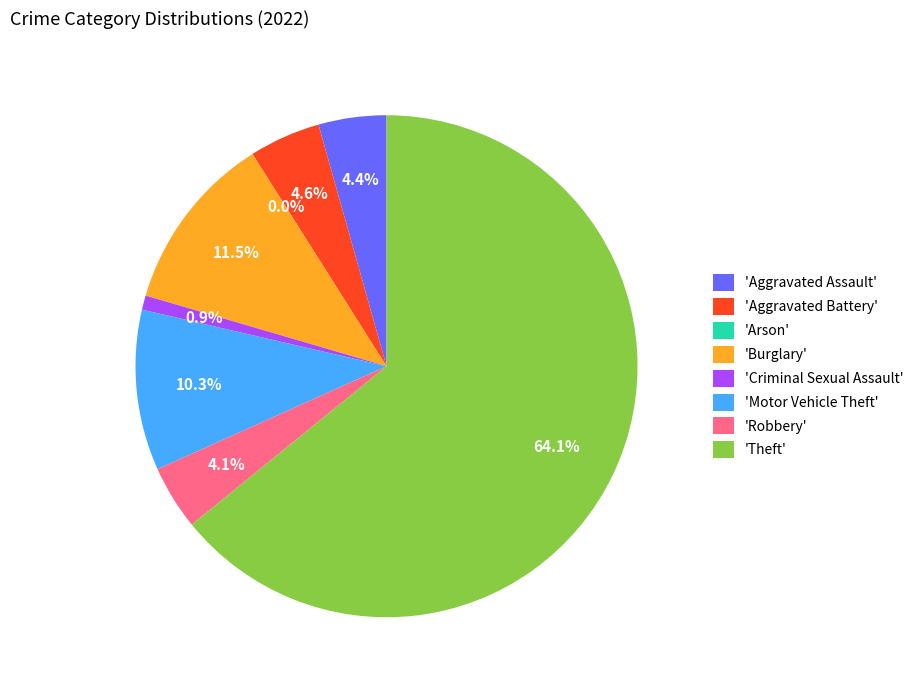

Approximately how many times larger is the value at Aggravated Battery compared to Robbery?

1.1